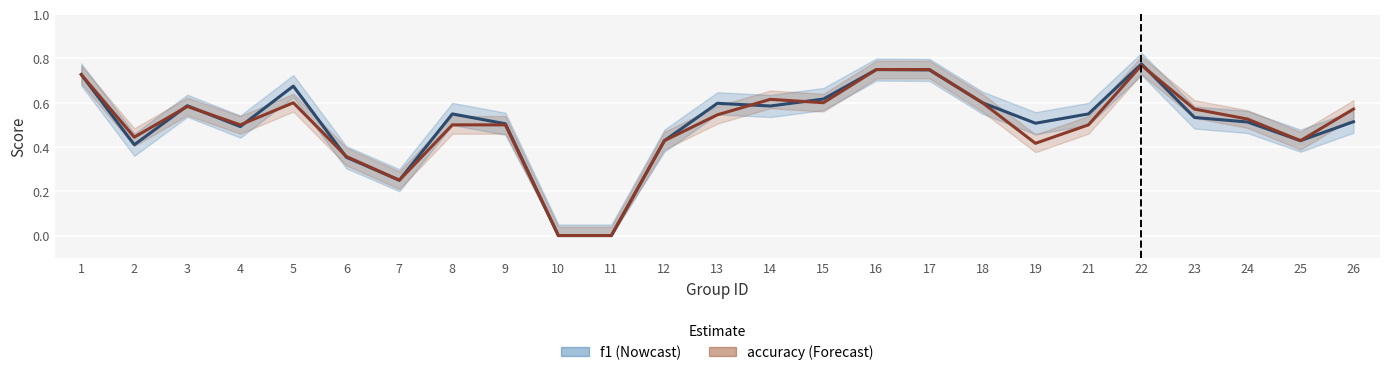

Is this an area chart (filled region under the line)?

No